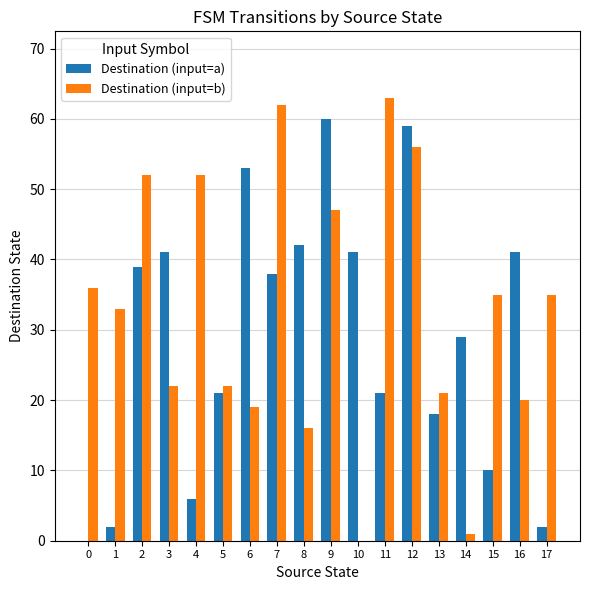

What is the average value of the Destination (input=b) series?

33